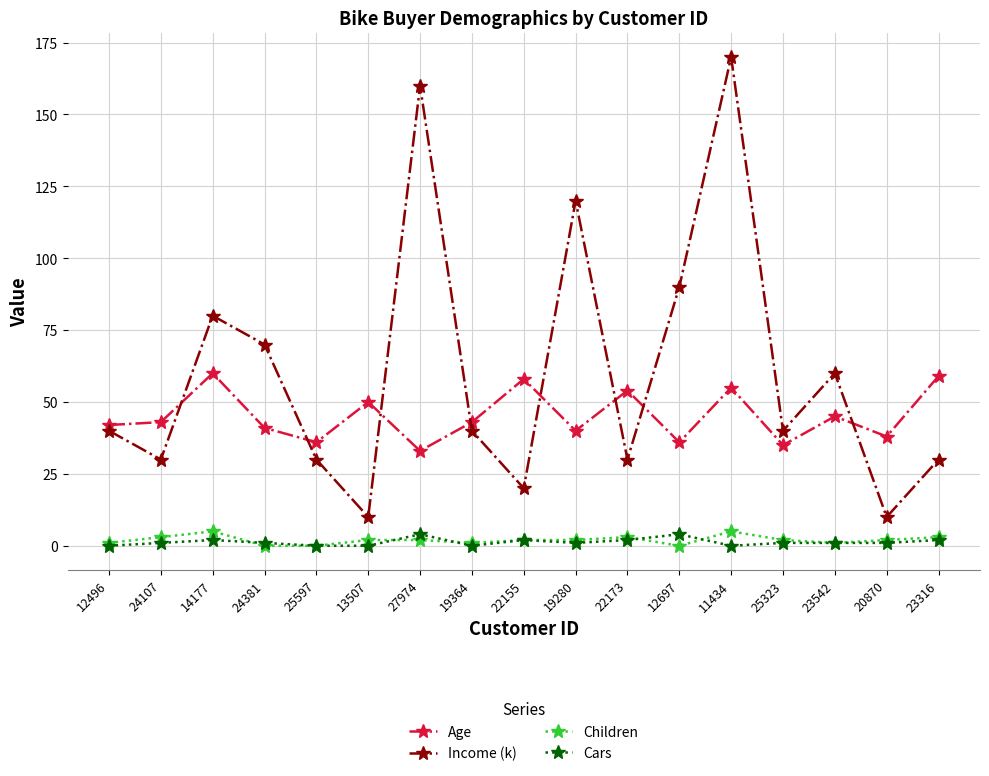

What is the label of the 9th point from the left?

22155